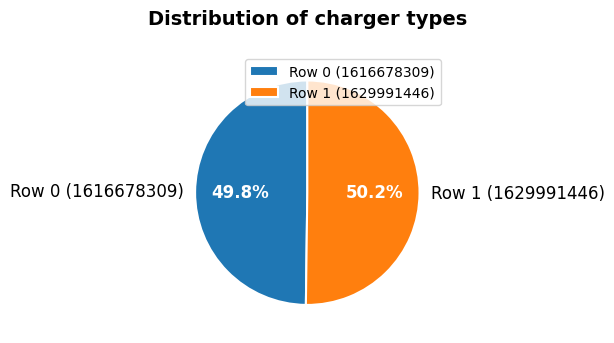

Do Row 1 (1629991446) and Row 0 (1616678309) together represent more than half of the pie?

Yes